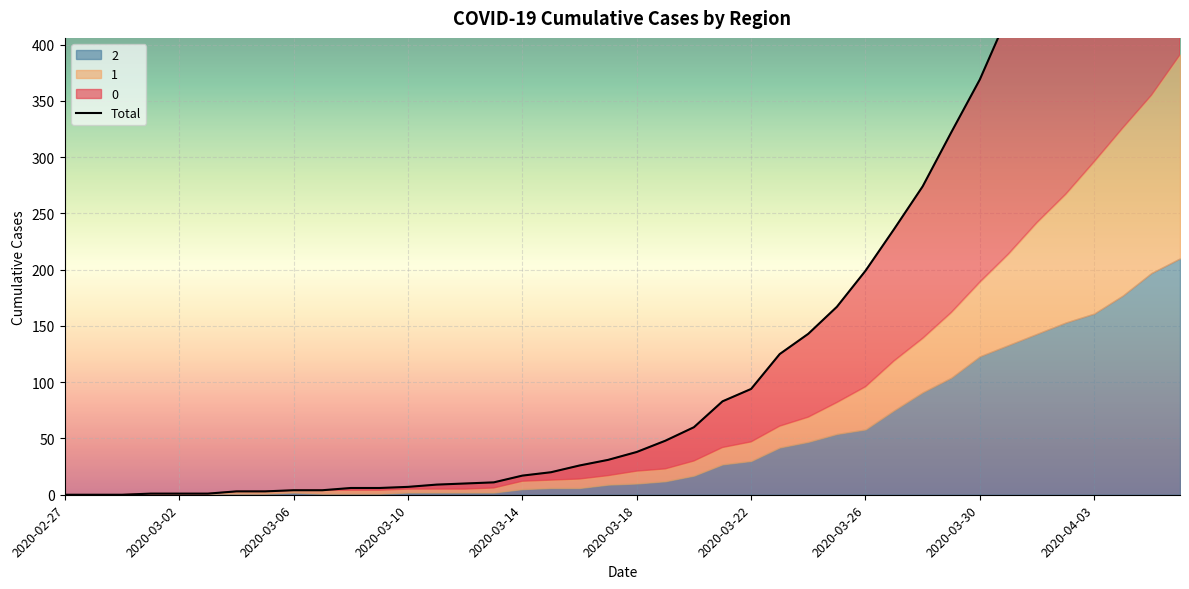

Count the number of categories in the chart.

40